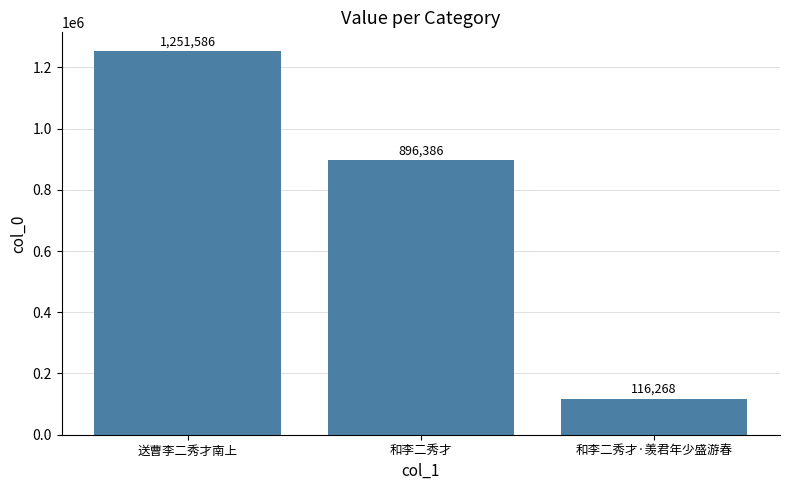

Read the value at 送曹李二秀才南上.

1251586